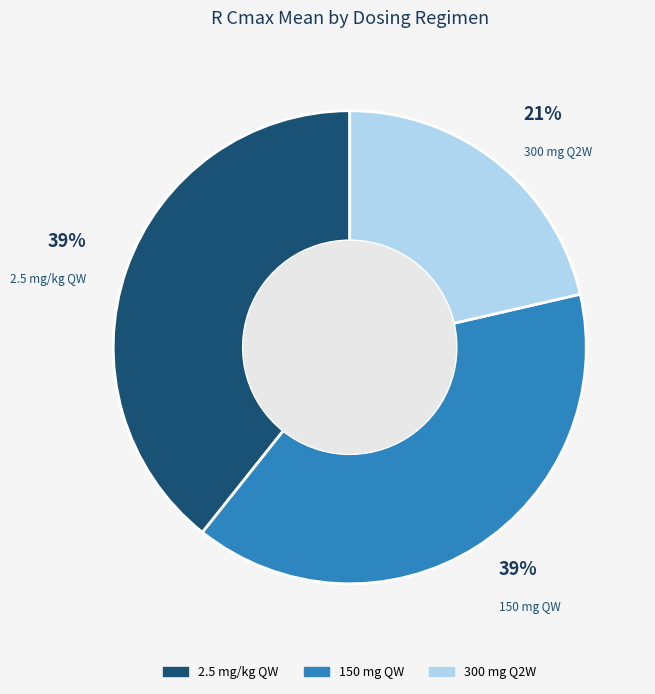

To the nearest percent, what is the average slice percentage?

33%